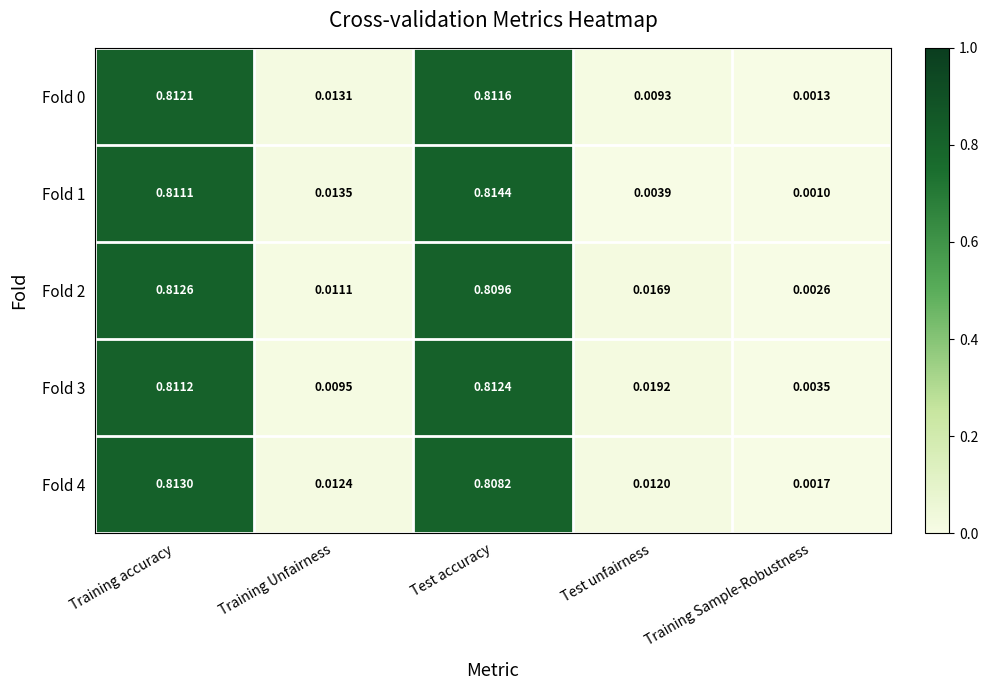

At which label does Fold 4 reach its minimum?

Training Sample-Robustness